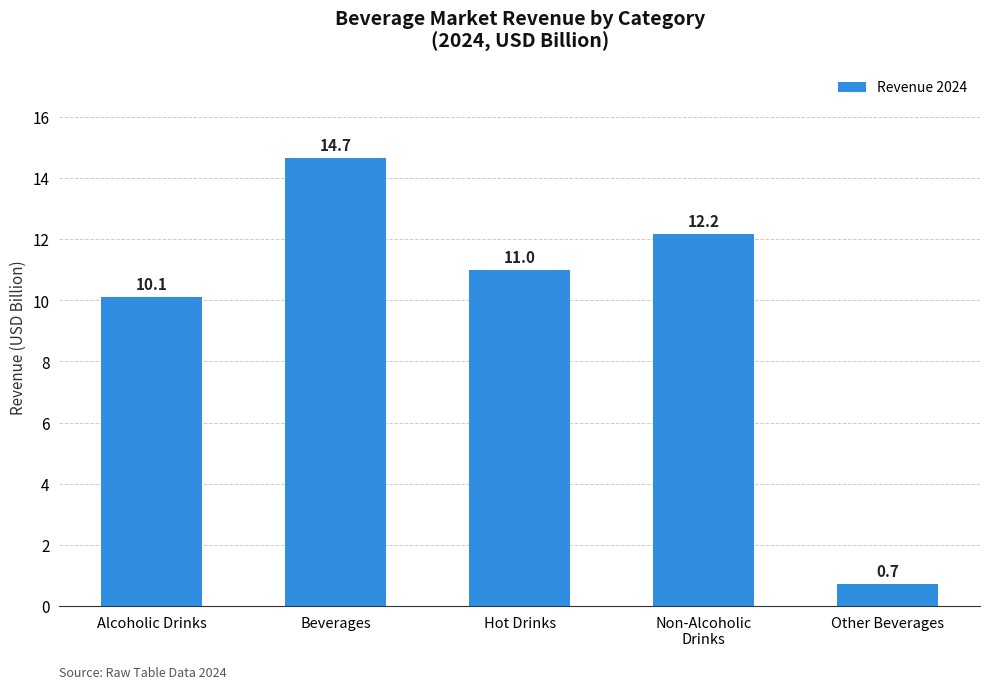

What position from the left is Non-Alcoholic
Drinks?

4